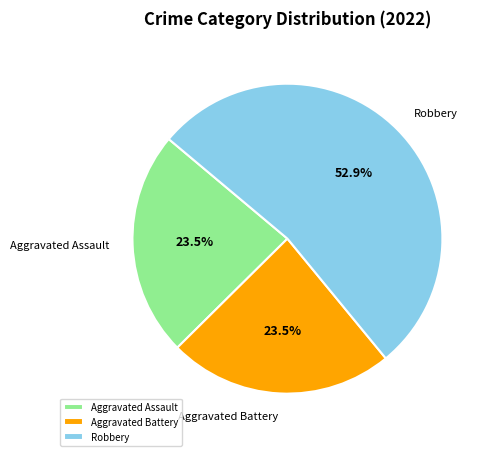

Is Aggravated Battery the majority of the pie?

No